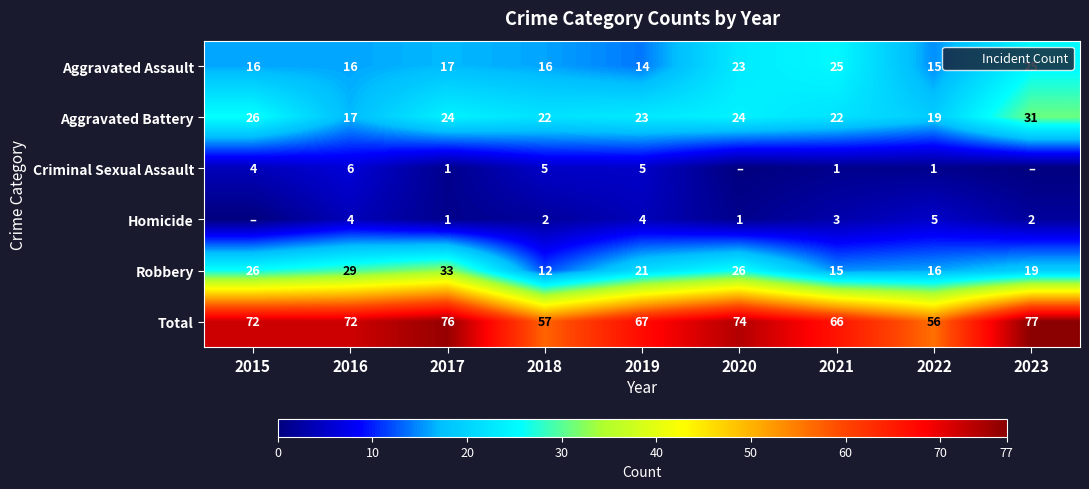

Which label corresponds to the smallest value in the chart?

2020